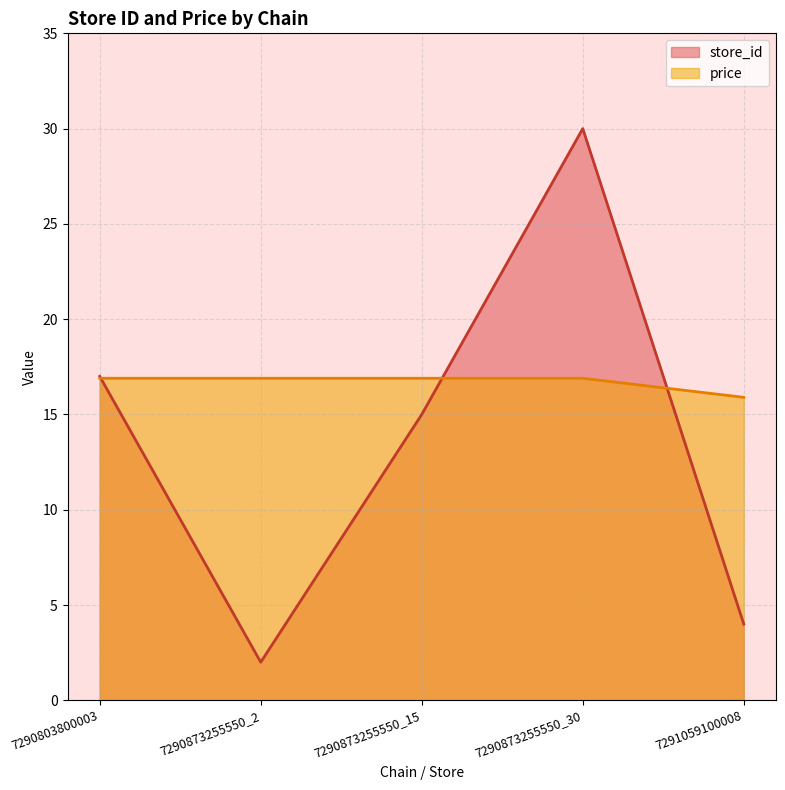

What is the smallest value displayed?

2.0